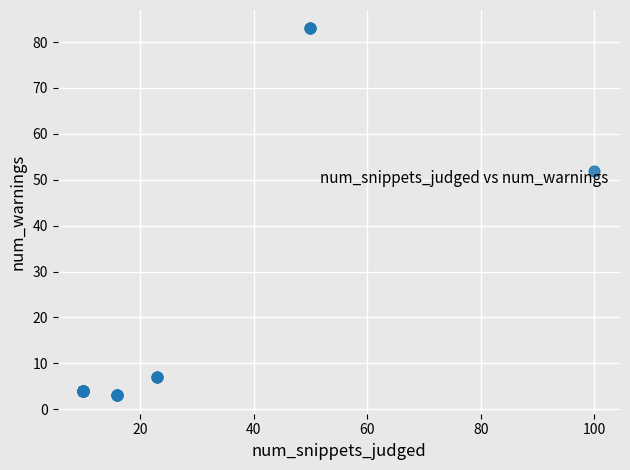

What Y value in the scatter plot is closest to 43?

52